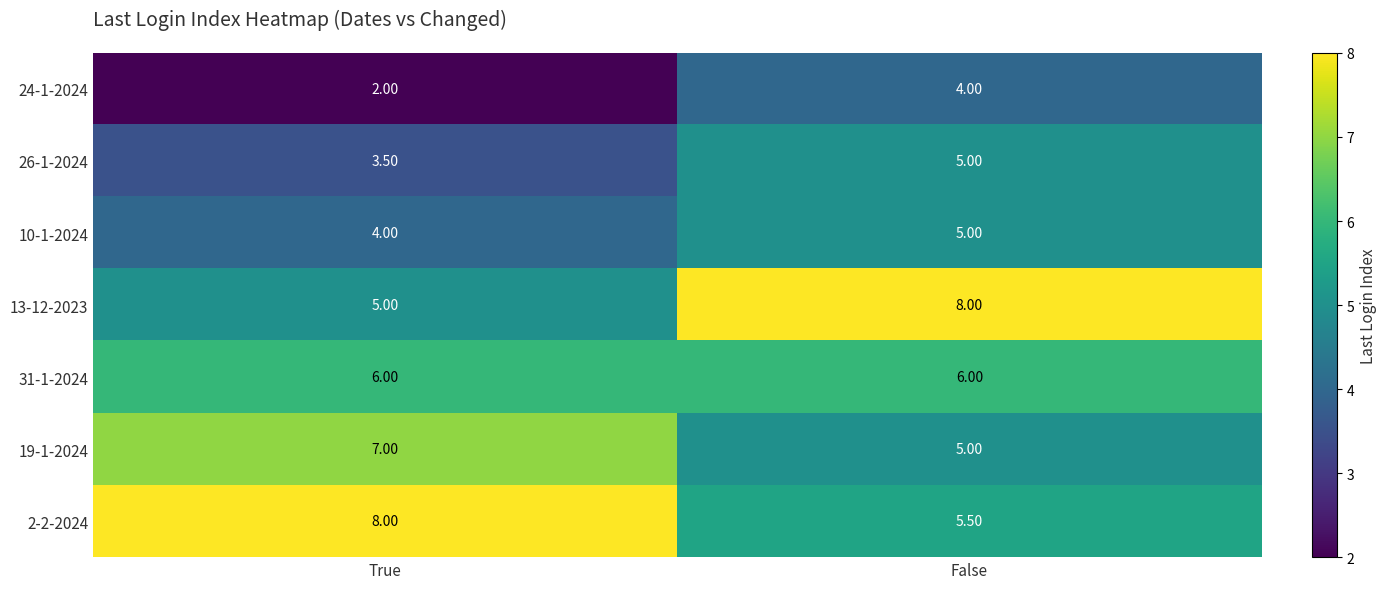

Which category has the highest value in the 2-2-2024 series?

True